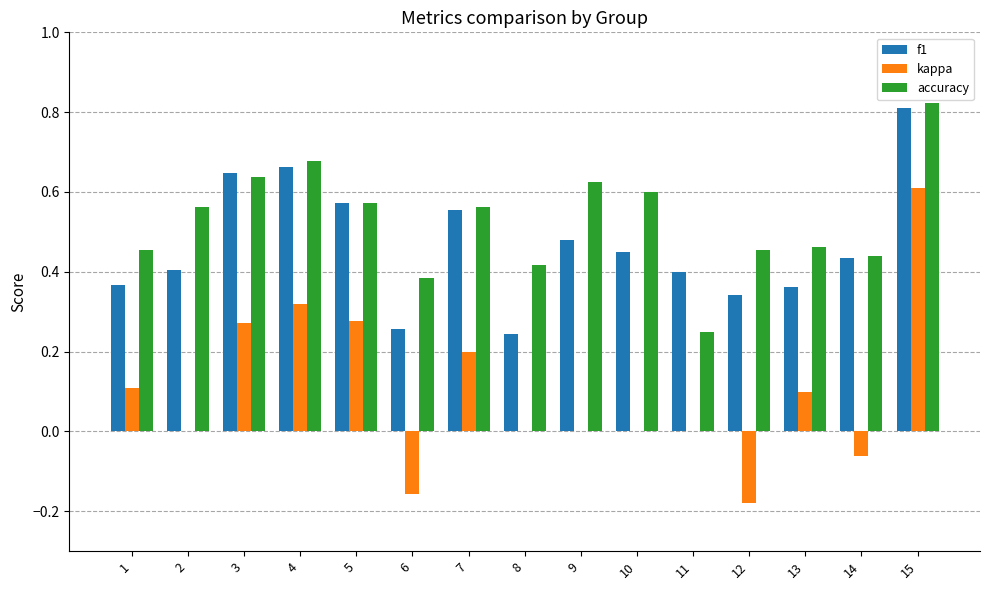

Which series has the largest total across all categories?

accuracy